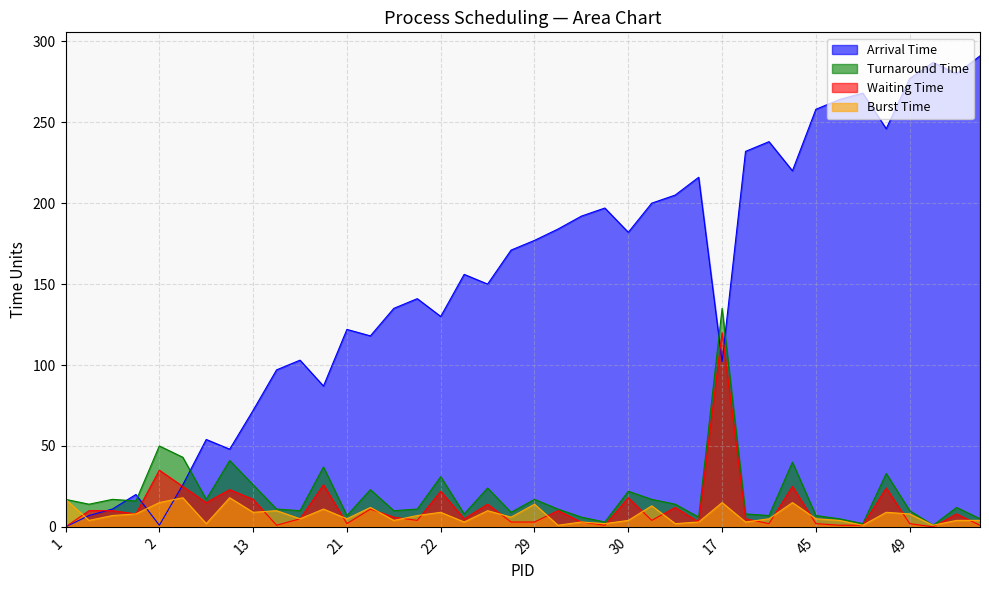

Does the chart display data point markers on the line(s)?

No